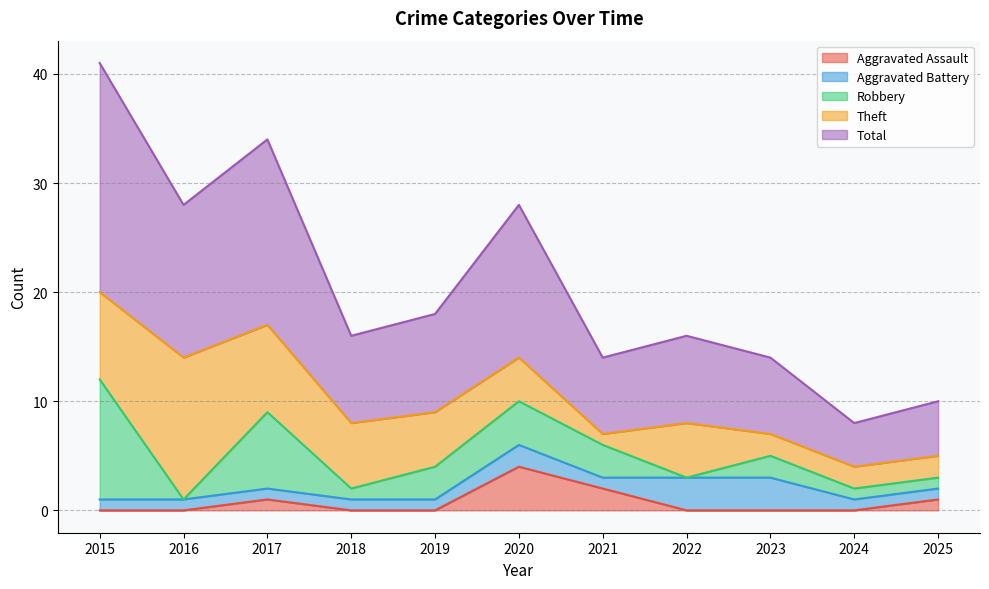

Between 2024 and 2015, which is larger?

2024